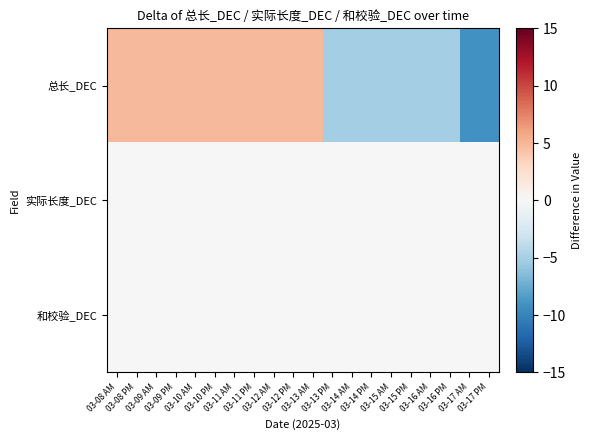

Reading left to right, what are all the values shown in this chart?

总长_DEC: 03-08 AM=4.9	03-08 PM=4.9	03-09 AM=4.9	03-09 PM=4.9	03-10 AM=4.9	03-10 PM=4.9	03-11 AM=4.9	03-11 PM=4.9	03-12 AM=4.9	03-12 PM=4.9	03-13 AM=4.9	03-13 PM=-5.1	03-14 AM=-5.1	03-14 PM=-5.1	03-15 AM=-5.1	03-15 PM=-5.1	03-16 AM=-5.1	03-16 PM=-5.1	03-17 AM=-9.1	03-17 PM=-9.1
实际长度_DEC: 03-08 AM=0.0	03-08 PM=0.0	03-09 AM=0.0	03-09 PM=0.0	03-10 AM=0.0	03-10 PM=0.0	03-11 AM=0.0	03-11 PM=0.0	03-12 AM=0.0	03-12 PM=0.0	03-13 AM=0.0	03-13 PM=0.0	03-14 AM=0.0	03-14 PM=0.0	03-15 AM=0.0	03-15 PM=0.0	03-16 AM=0.0	03-16 PM=0.0	03-17 AM=0.0	03-17 PM=0.0
和校验_DEC: 03-08 AM=0.0	03-08 PM=0.0	03-09 AM=0.0	03-09 PM=0.0	03-10 AM=0.0	03-10 PM=0.0	03-11 AM=0.0	03-11 PM=0.0	03-12 AM=0.0	03-12 PM=0.0	03-13 AM=0.0	03-13 PM=0.0	03-14 AM=0.0	03-14 PM=0.0	03-15 AM=0.0	03-15 PM=0.0	03-16 AM=0.0	03-16 PM=0.0	03-17 AM=0.0	03-17 PM=0.0